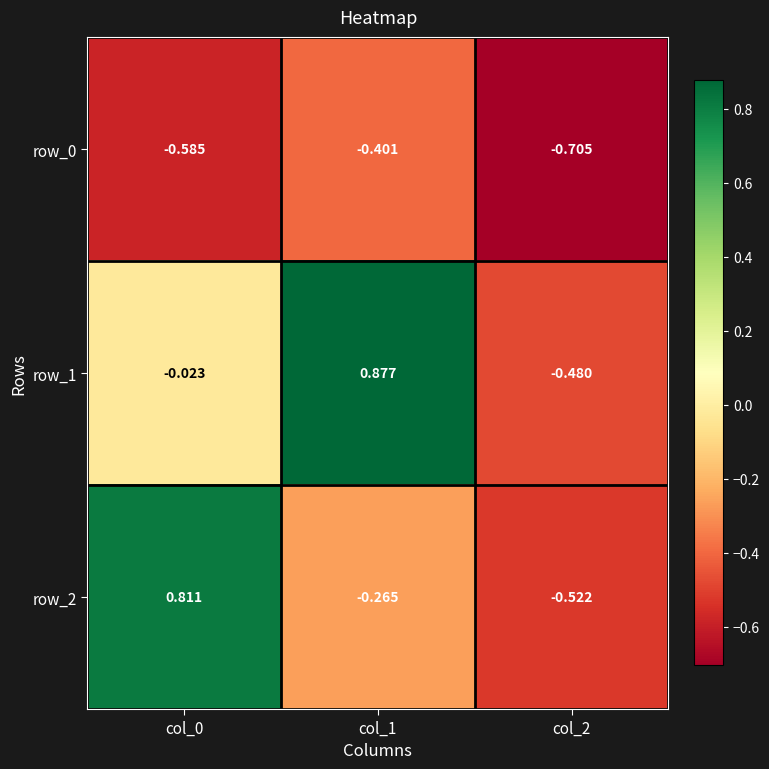

Is the value of row_0 at col_1 greater than the value of row_2 at col_0?

No